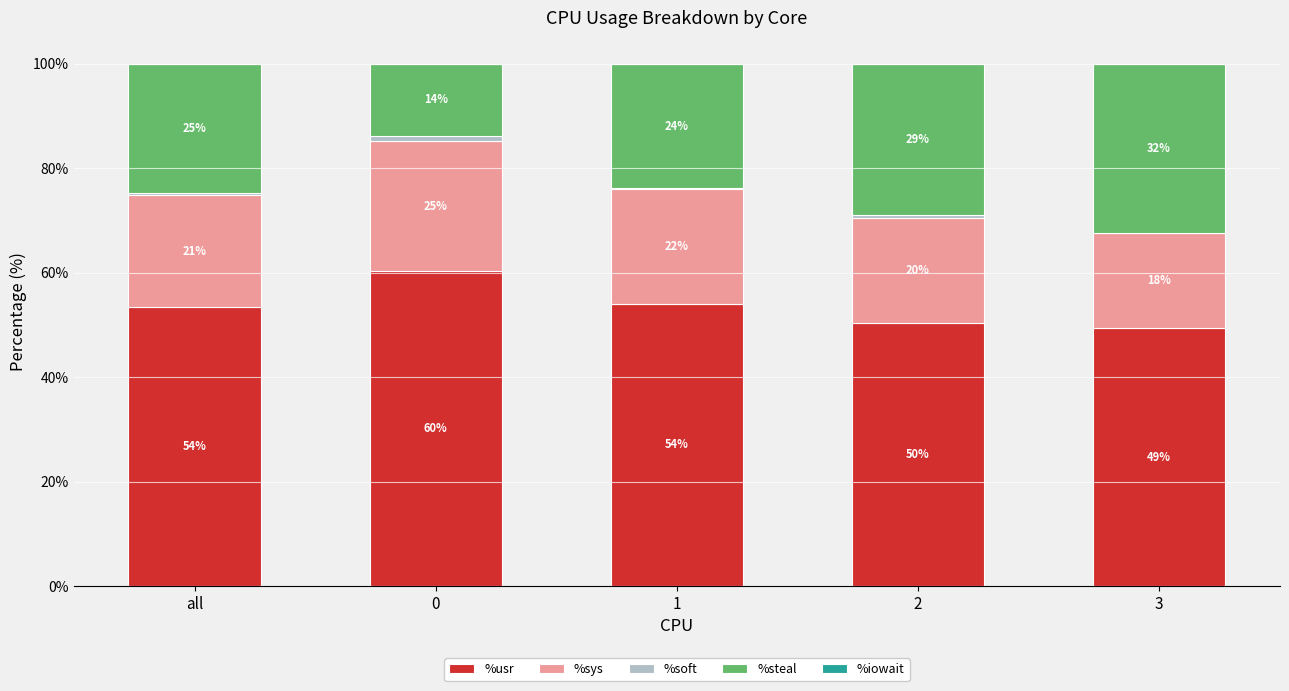

Which series has the largest range (max minus min)?

%steal